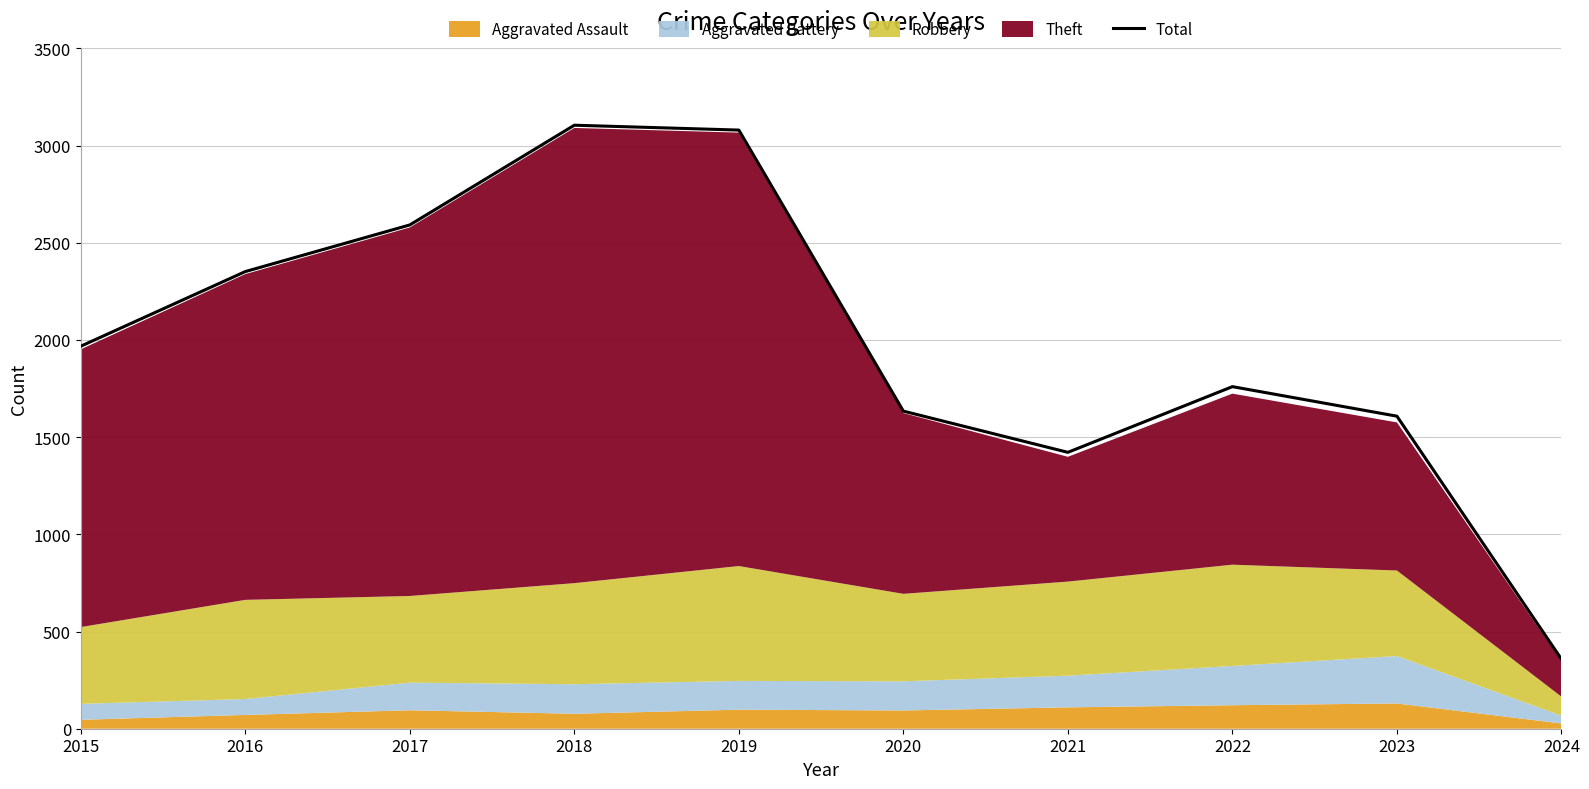

What is the minimum value shown in the chart?

358